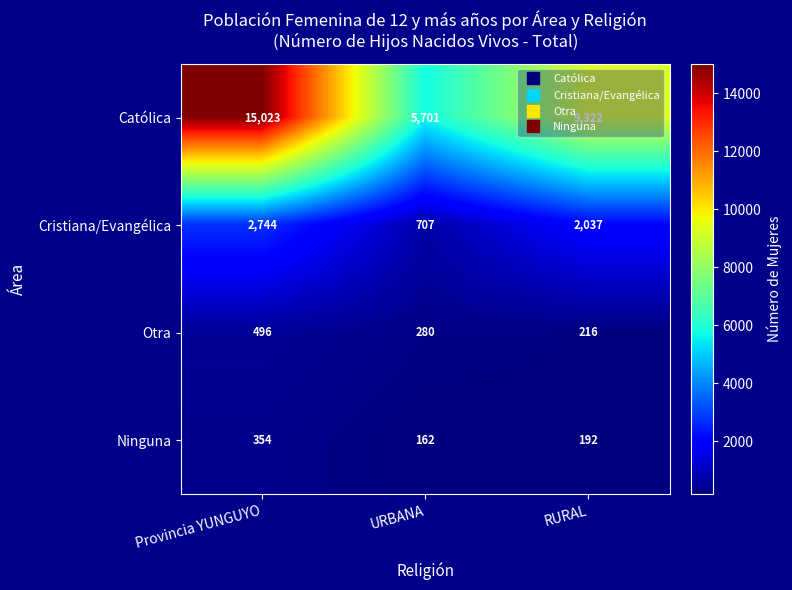

At URBANA, list the series in order from smallest to largest.

Ninguna, Otra, Cristiana/Evangélica, Católica